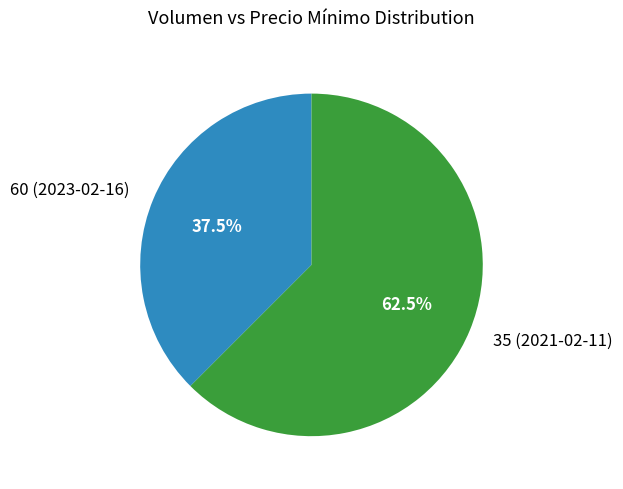

Is it true that 60 (2023-02-16) is 23% of the pie?

False